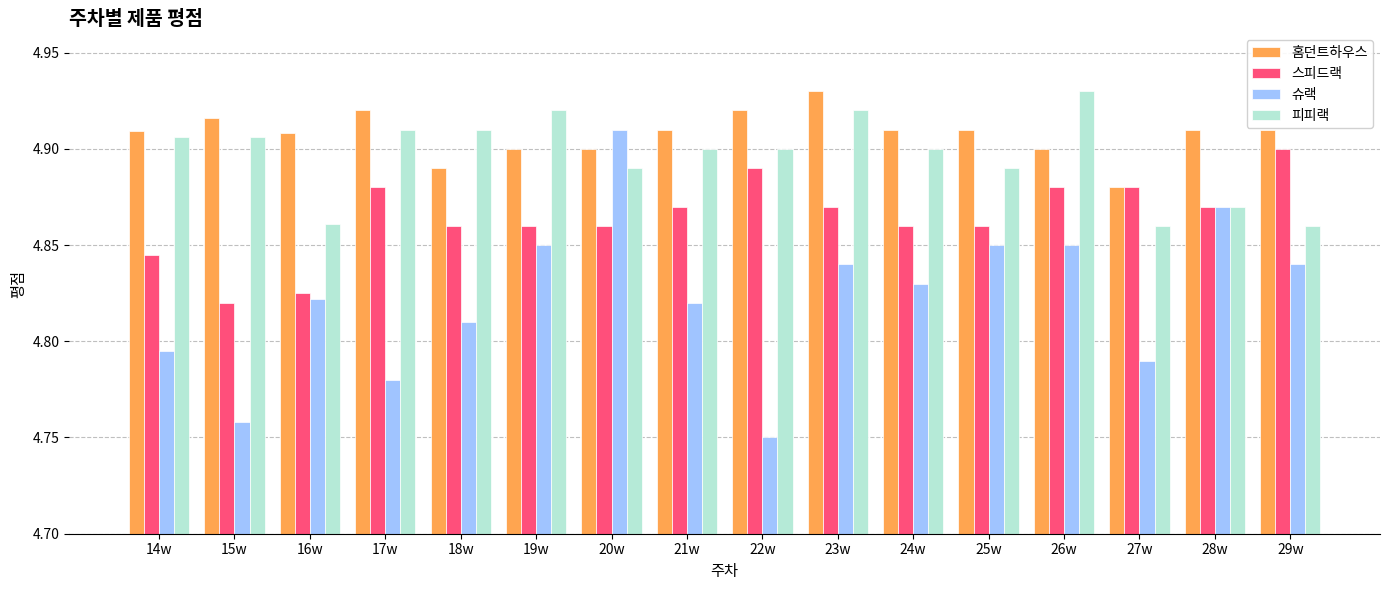

What is the total value across all series at 16w?

19.4